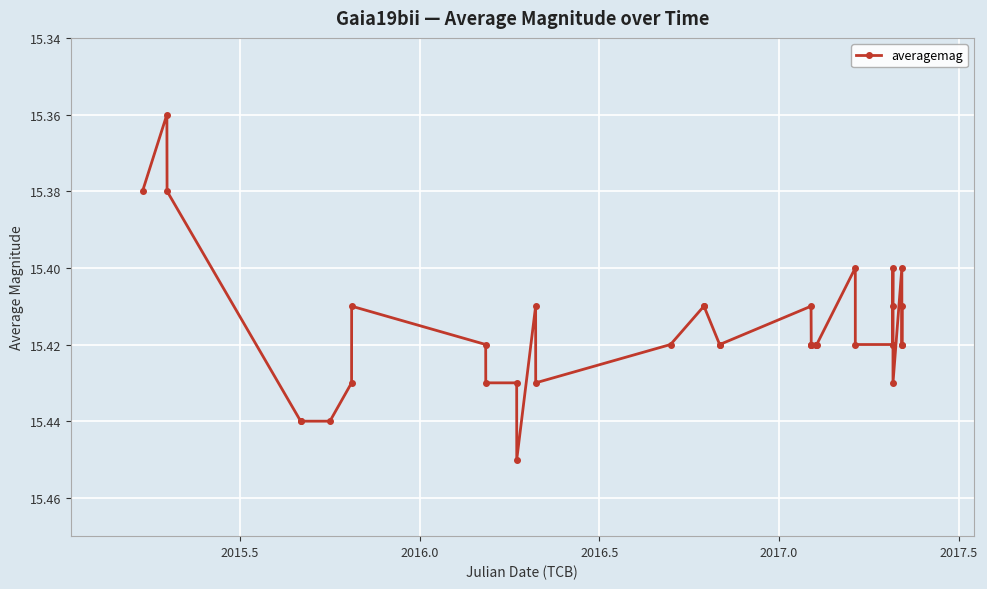

What is the maximum value shown in the chart?

15.4